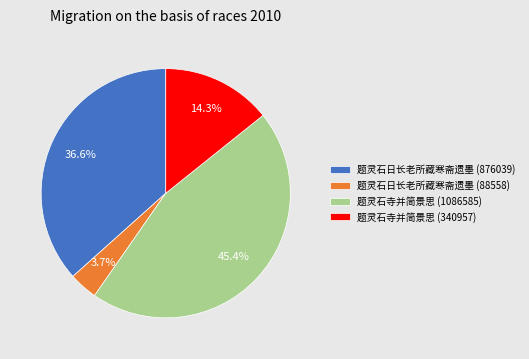

To the nearest percent, what is the difference between the largest and smallest slice percentages?

42%